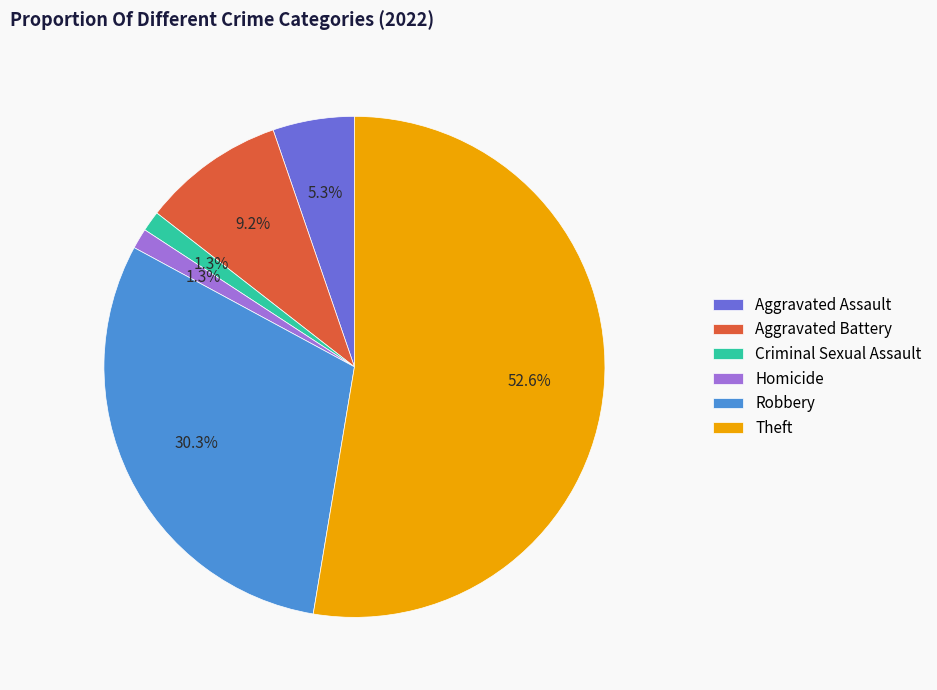

To the nearest percent, what percentage of the pie is Aggravated Battery?

9%